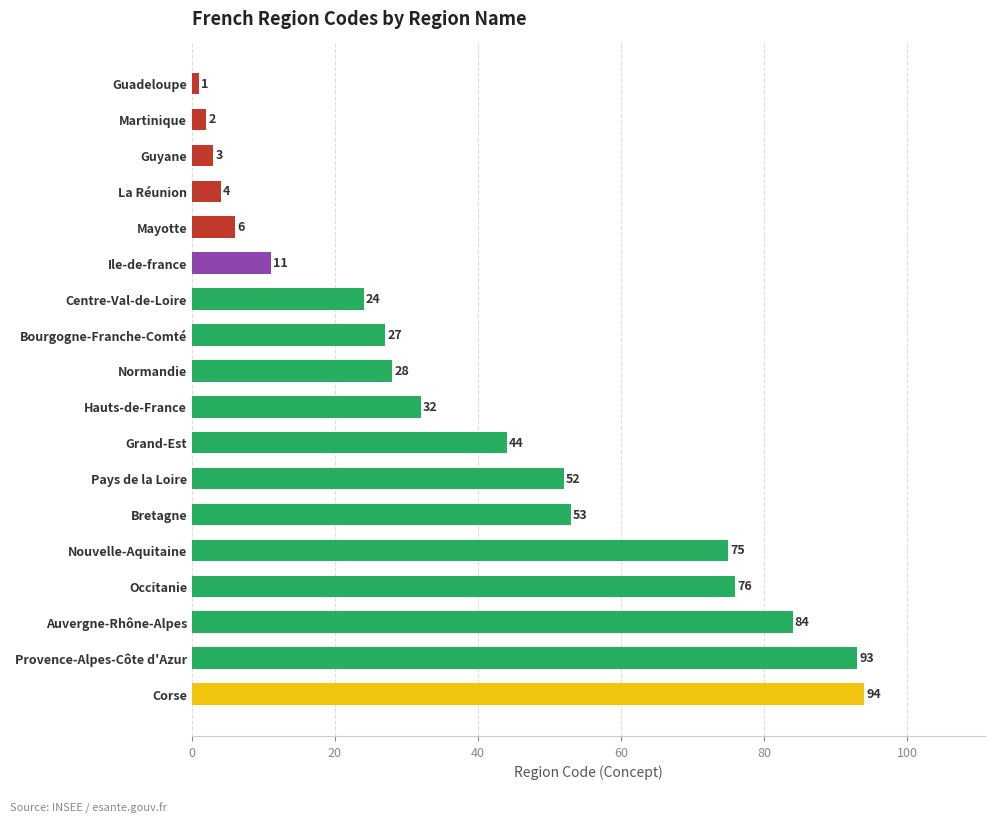

Reading bottom to top, transcribe all the data shown in this chart.

94	93	84	76	75	53	52	44	32	28	27	24	11	6	4	3	2	1